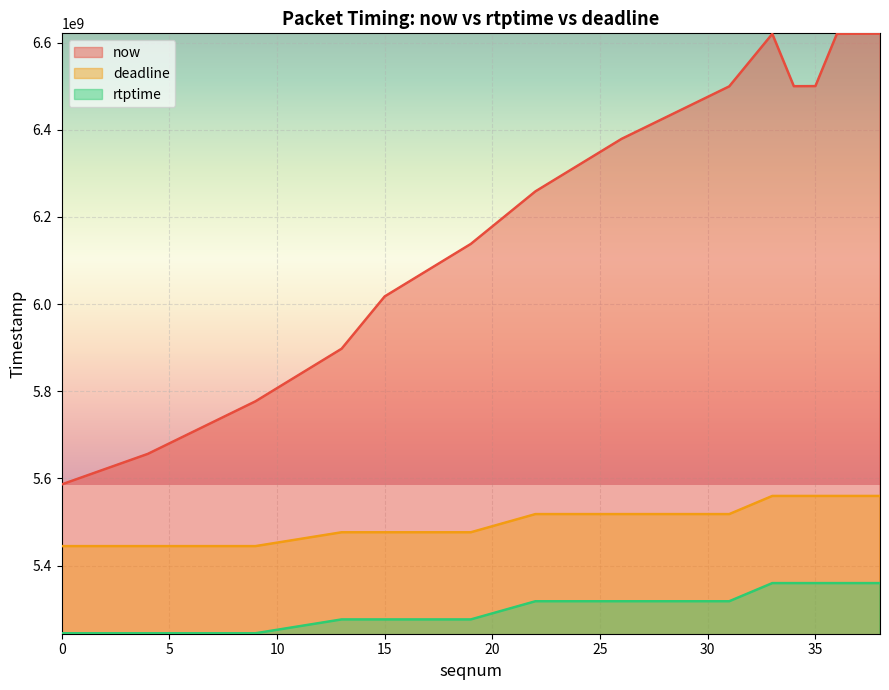

What is the difference between the highest and lowest values at 36?

1260626334